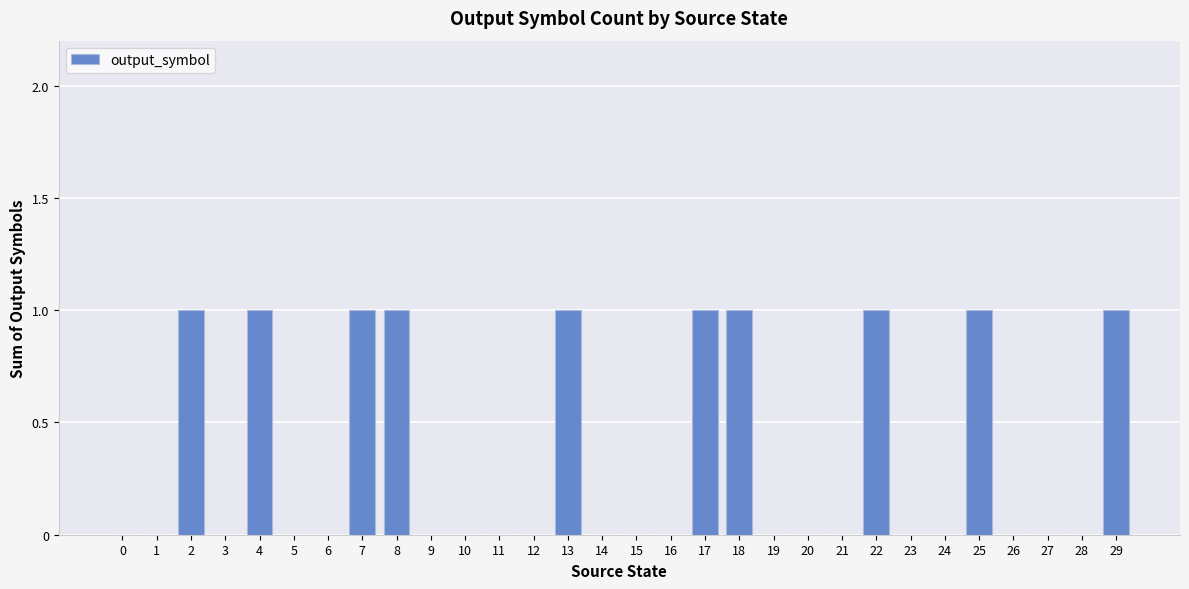

Are the bars horizontal?

No